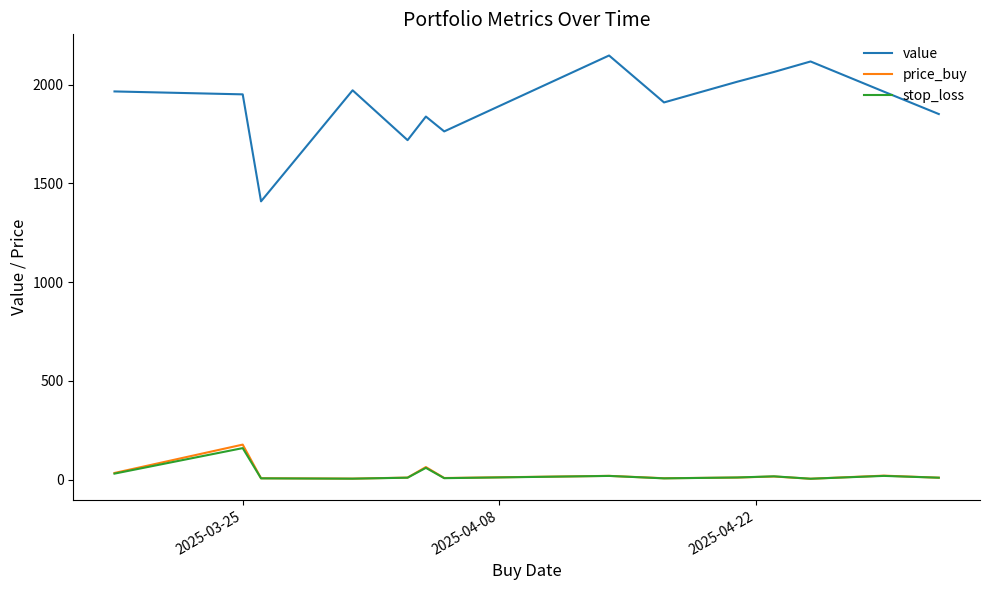

What is the average value of the stop_loss series?

26.1